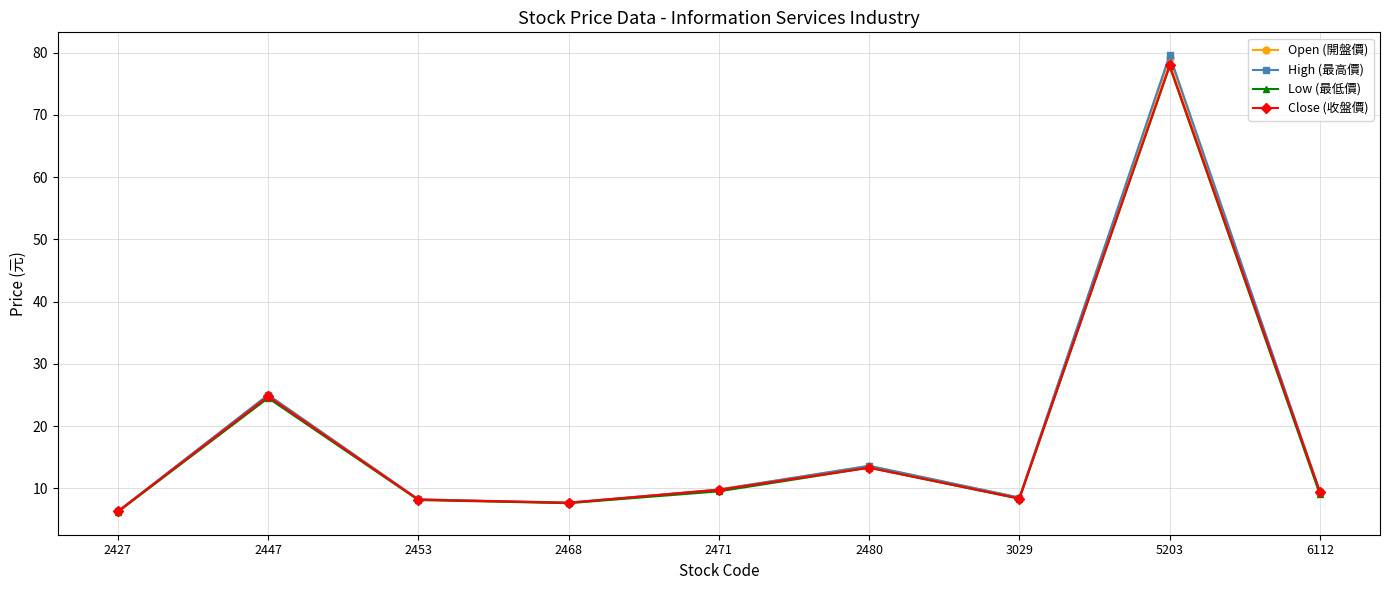

Which category has the highest value in the Open (開盤價) series?

5203